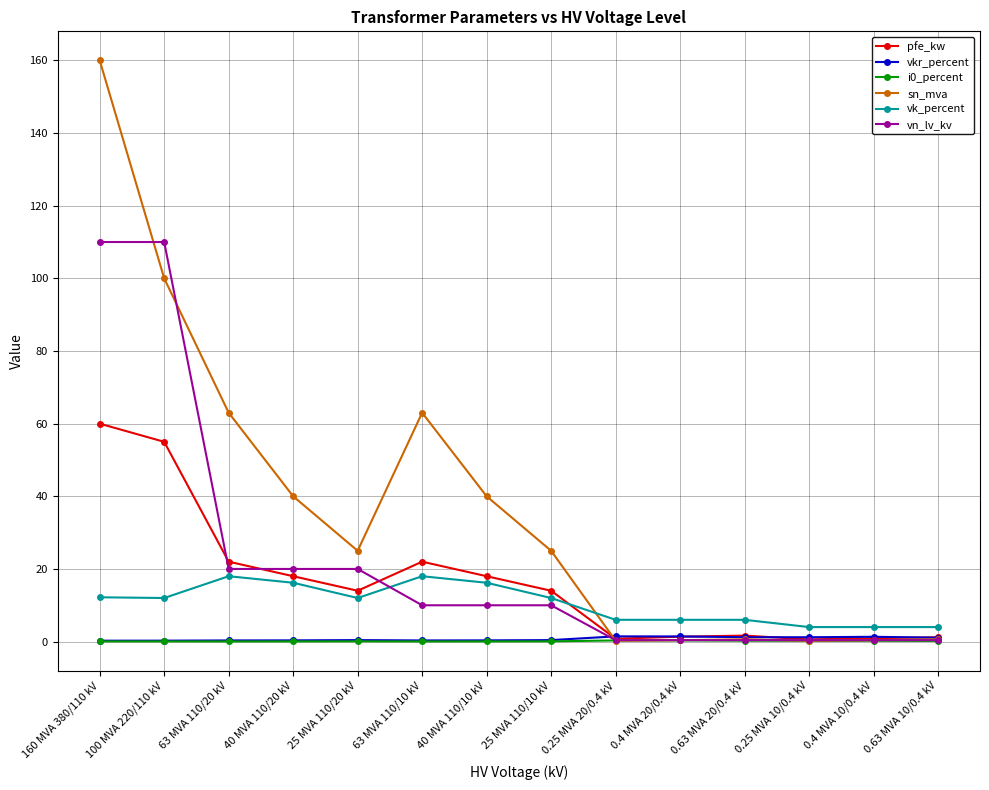

What is the total value across all series at 25 MVA 110/20 kV?

71.5